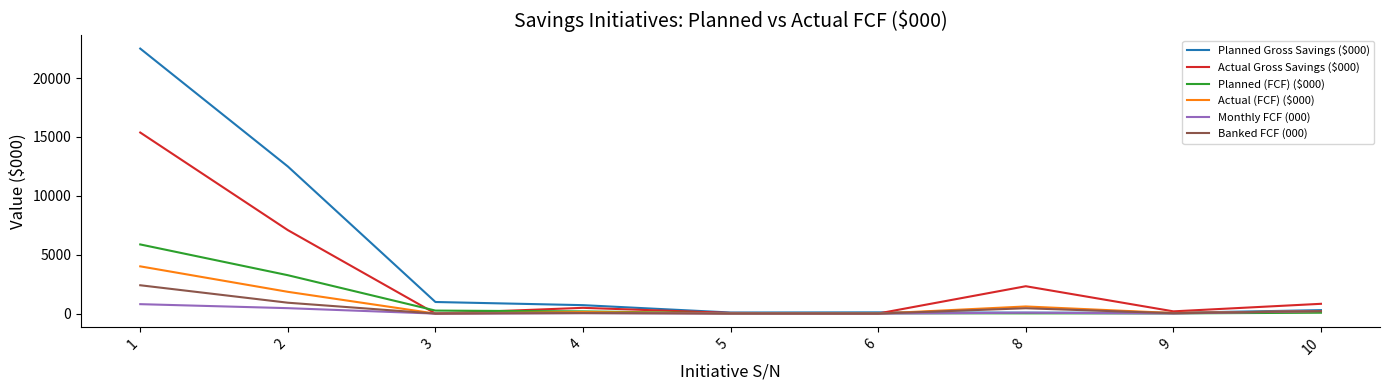

At which category does the chart reach its peak across all series?

1